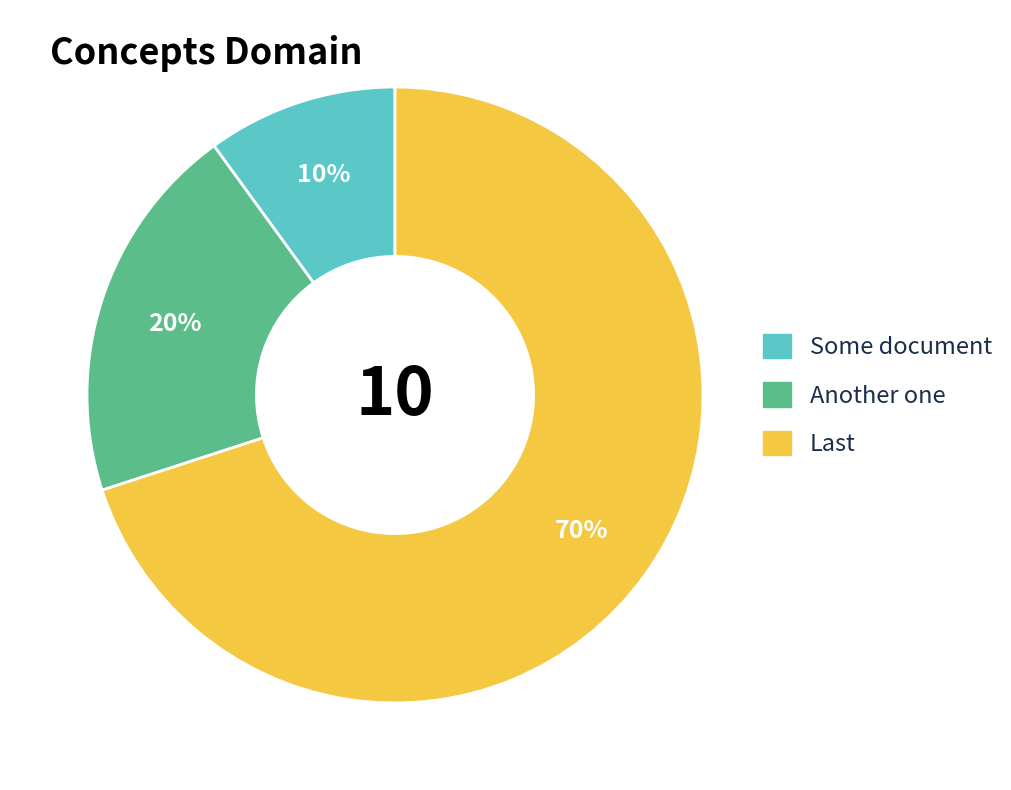

Which category has the smallest portion of the pie?

Some document